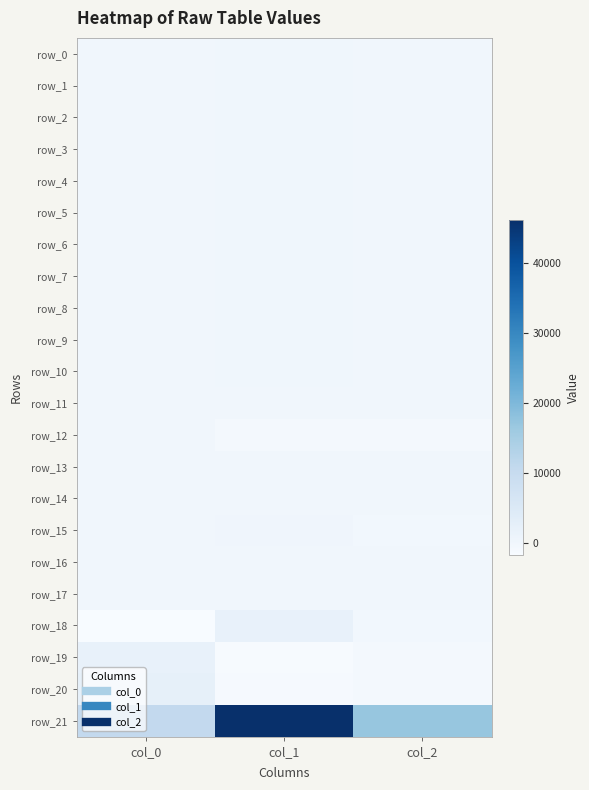

Reading left to right, extract all data points from this chart.

row_0: col_0=40.1	col_1=144.1	col_2=17.0
row_1: col_0=39.0	col_1=145.1	col_2=17.3
row_2: col_0=41.5	col_1=144.6	col_2=16.9
row_3: col_0=40.1	col_1=142.9	col_2=17.9
row_4: col_0=39.2	col_1=141.8	col_2=17.6
row_5: col_0=39.9	col_1=140.5	col_2=17.7
row_6: col_0=40.9	col_1=140.3	col_2=16.6
row_7: col_0=40.8	col_1=140.3	col_2=19.0
row_8: col_0=40.6	col_1=139.0	col_2=19.5
row_9: col_0=42.2	col_1=140.6	col_2=18.5
row_10: col_0=42.2	col_1=140.0	col_2=17.1
row_11: col_0=1.0	col_1=0.4	col_2=2.6
row_12: col_0=-34.7	col_1=-589.3	col_2=-787.4
row_13: col_0=-60.6	col_1=22.0	col_2=-45.3
row_14: col_0=0.1	col_1=4.2	col_2=13.9
row_15: col_0=-119.2	col_1=251.8	col_2=-207.4
row_16: col_0=7.5	col_1=-31.3	col_2=42.1
row_17: col_0=9.4	col_1=-35.6	col_2=46.0
row_18: col_0=-1618.6	col_1=2067.9	col_2=-227.7
row_19: col_0=1763.0	col_1=-1373.0	col_2=-760.0
row_20: col_0=2359.5	col_1=-1083.5	col_2=-727.0
row_21: col_0=10713.4	col_1=46111.1	col_2=17059.2